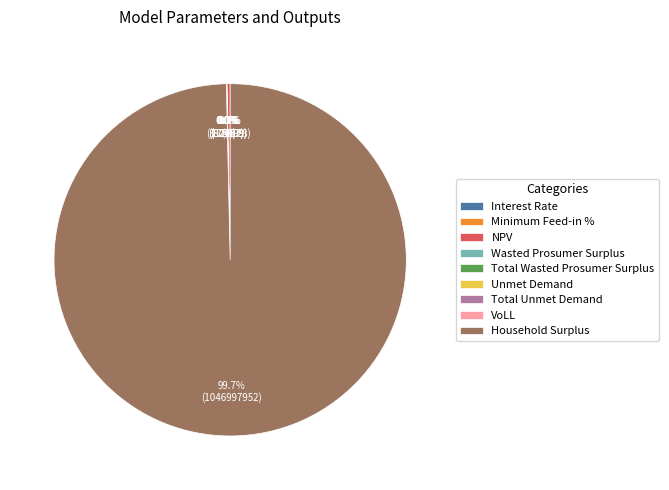

The Interest Rate slice represents 0% of the pie. True or false?

True